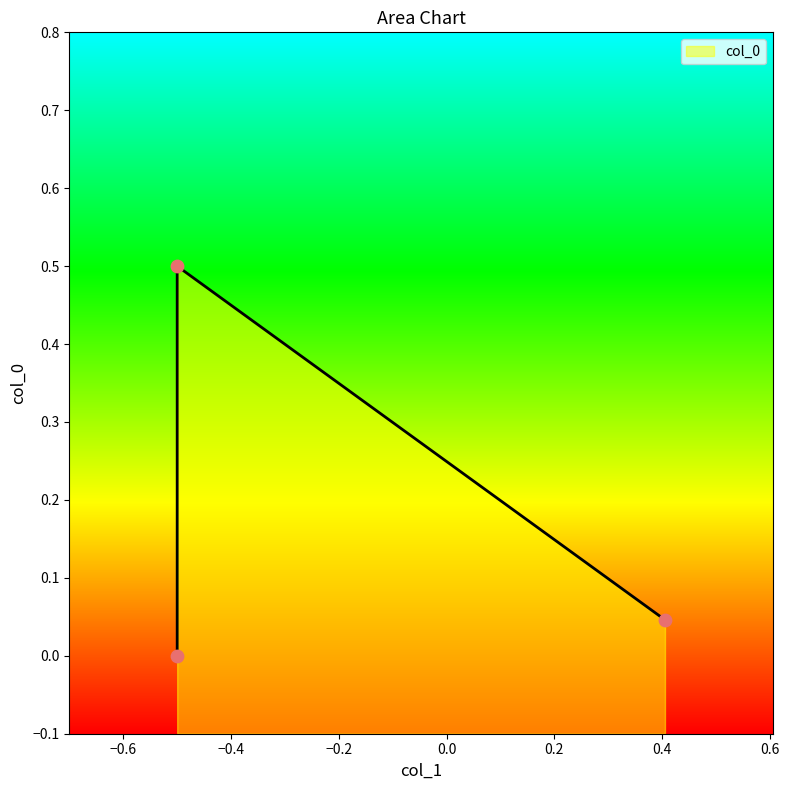

What is the change in value from -0.5 to -0.5?

+0.5